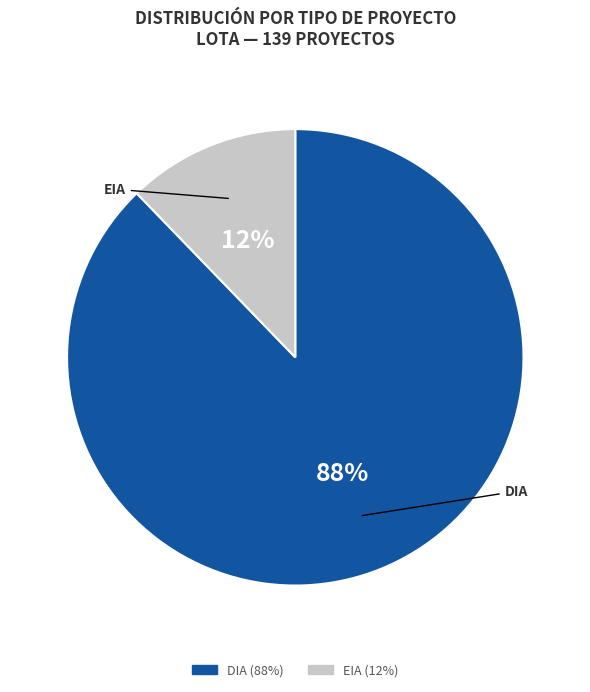

Rank the categories by value from lowest to highest.

EIA, DIA